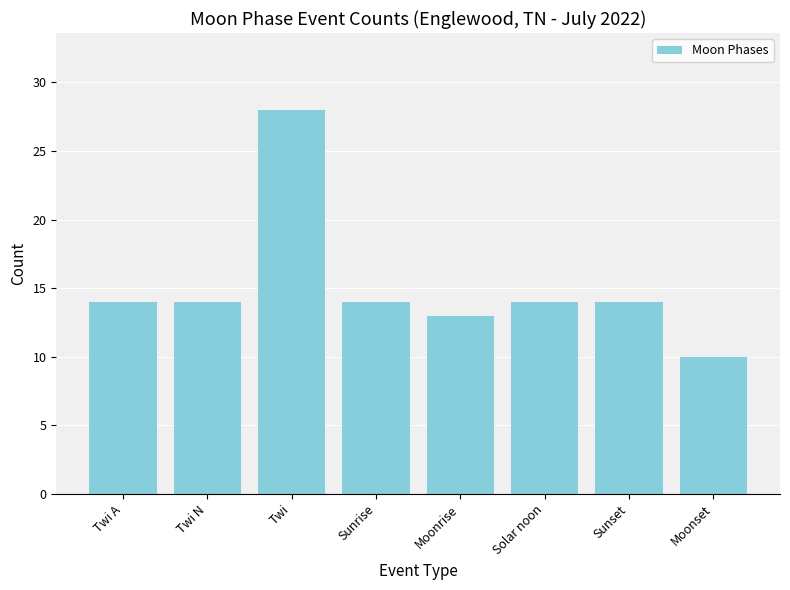

What value does the data have at Sunset?

14